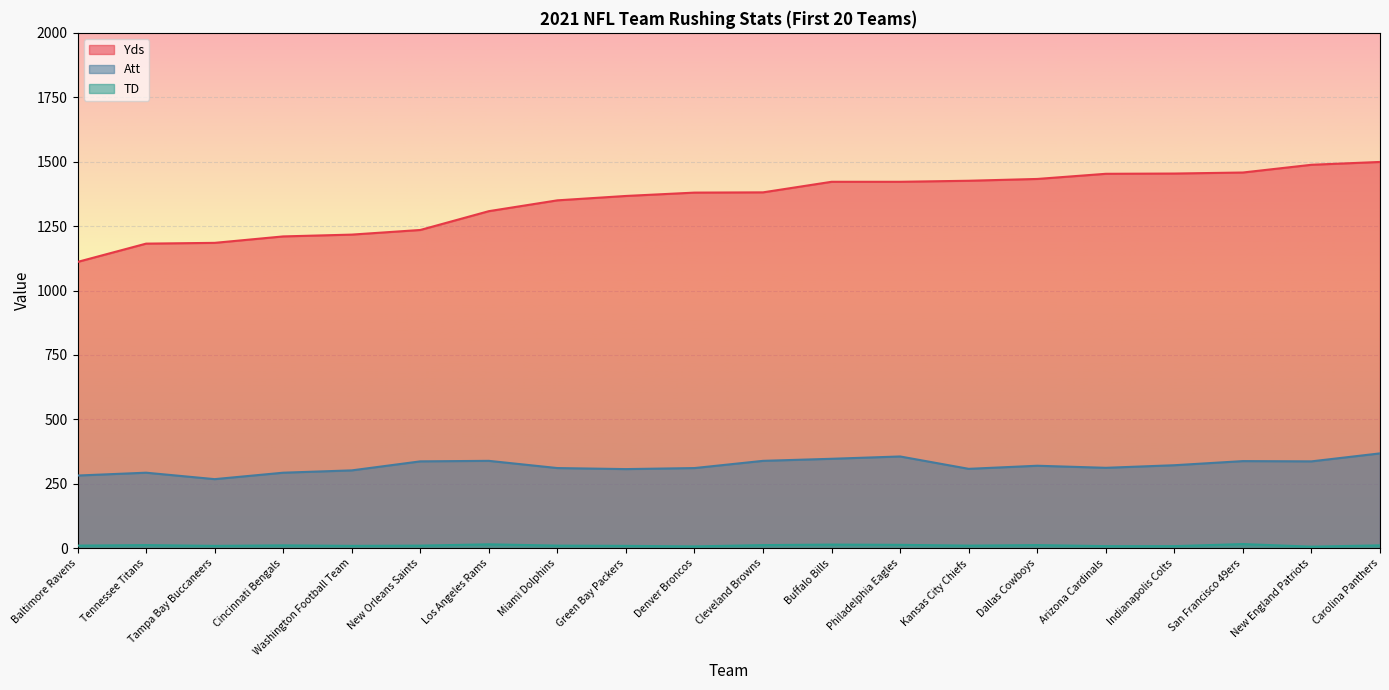

What are all the series names shown in the legend?

Yds, Att, TD